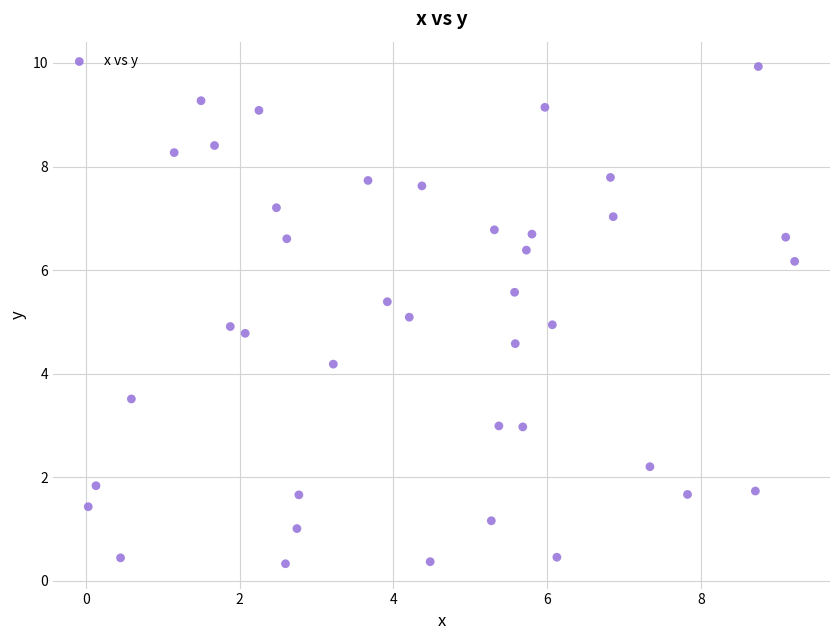

What is the range of X values (max minus min)?

9.2